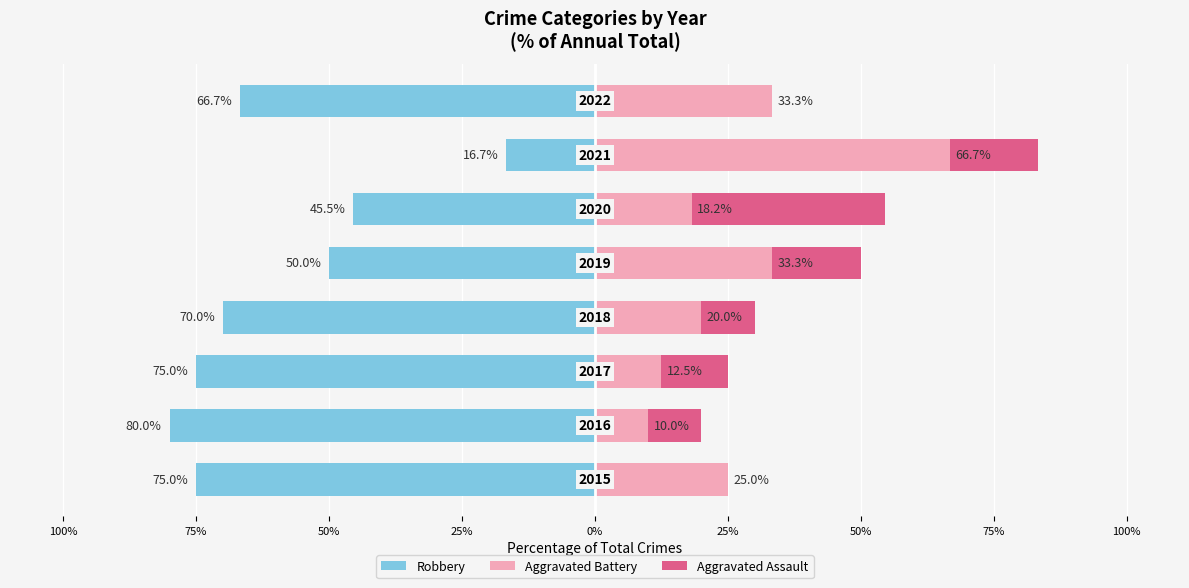

What is the difference between the highest and lowest values at 75%?

87.5